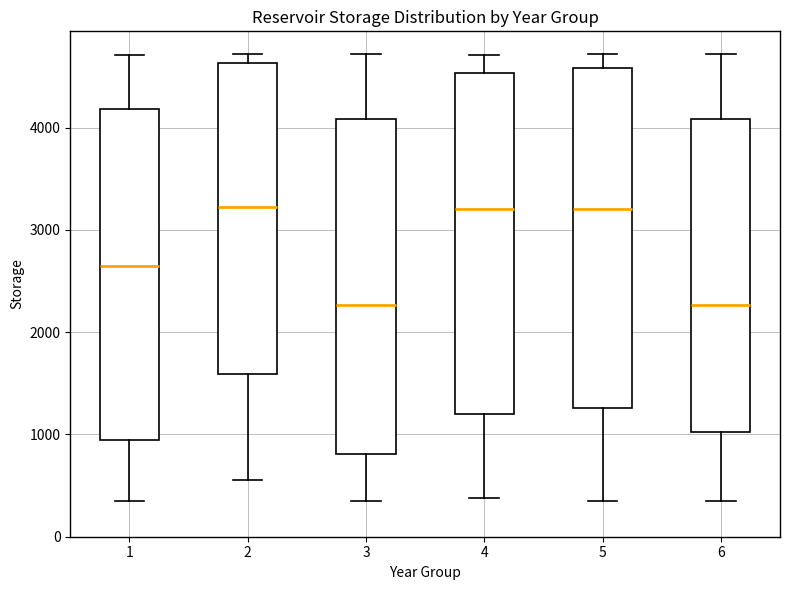

Where is the upper edge of the box at x = 6 on the y-axis? The values are not printed on the chart, so give them approximately, as read against the axis.

4100